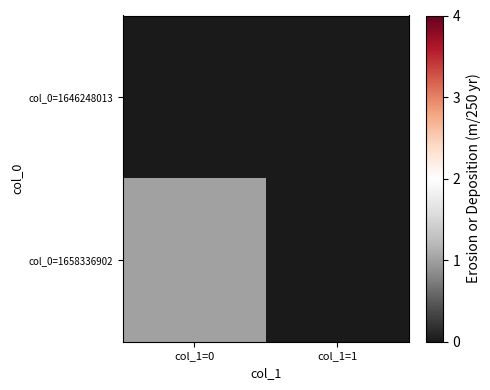

How many categories are shown in the chart?

2